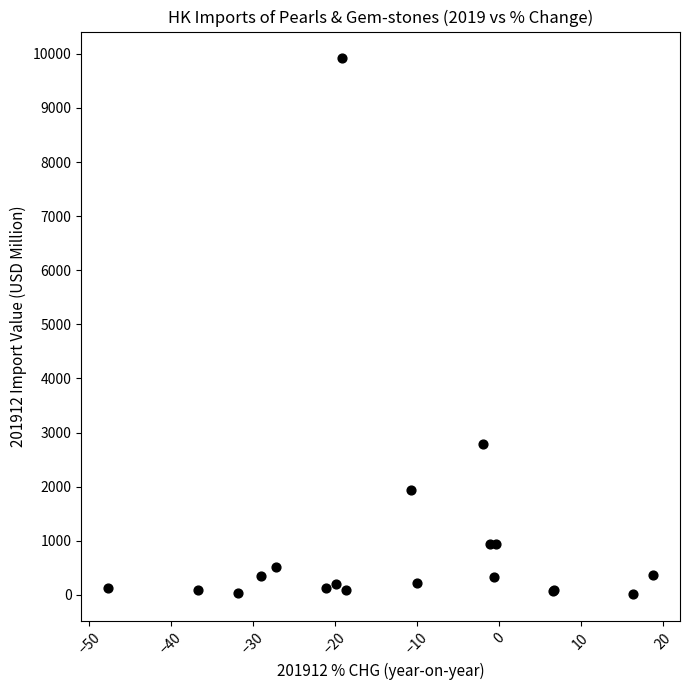

What Y value in the scatter plot is closest to 4963?

2786.1